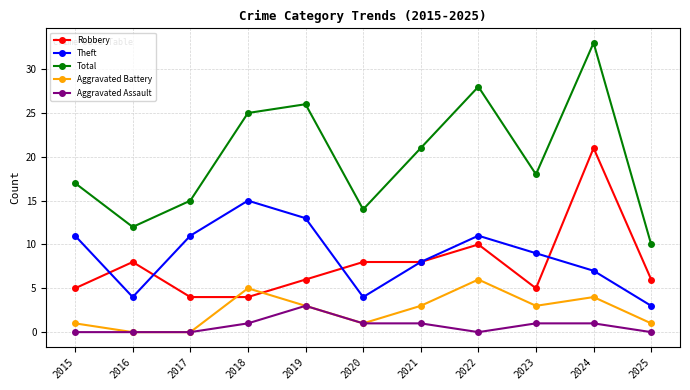

Is the value of Robbery at 2017 greater than the value of Aggravated Assault at 2015?

Yes